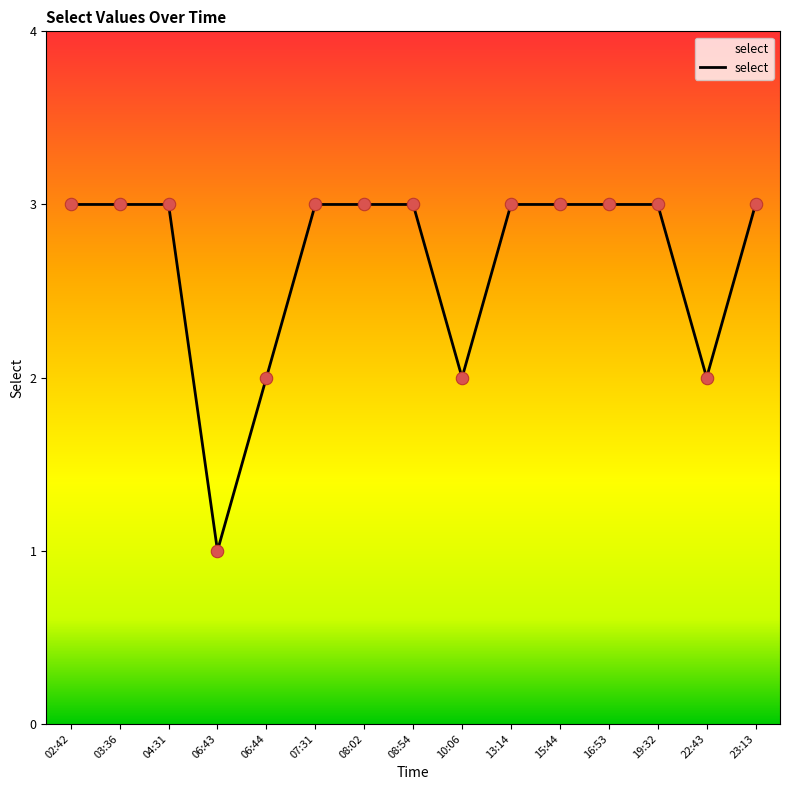

Approximately how many times larger is the value at 04:31 compared to 22:43?

1.5